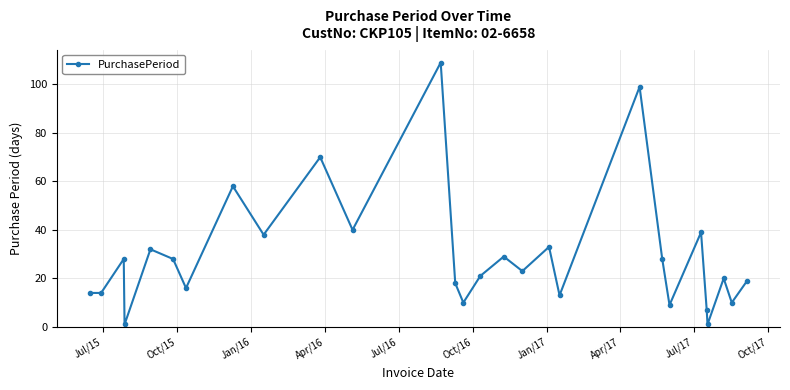

Reading left to right, list all the values displayed in this chart.

14	14	28	1	32	28	16	58	38	70	40	109	18	10	21	29	23	33	13	99	28	9	39	7	1	20	10	19